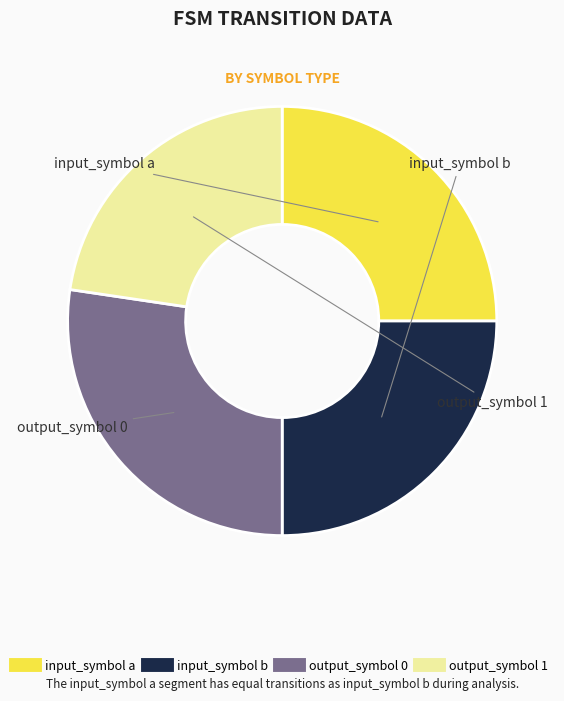

What is the smallest slice in the pie chart?

output_symbol 1